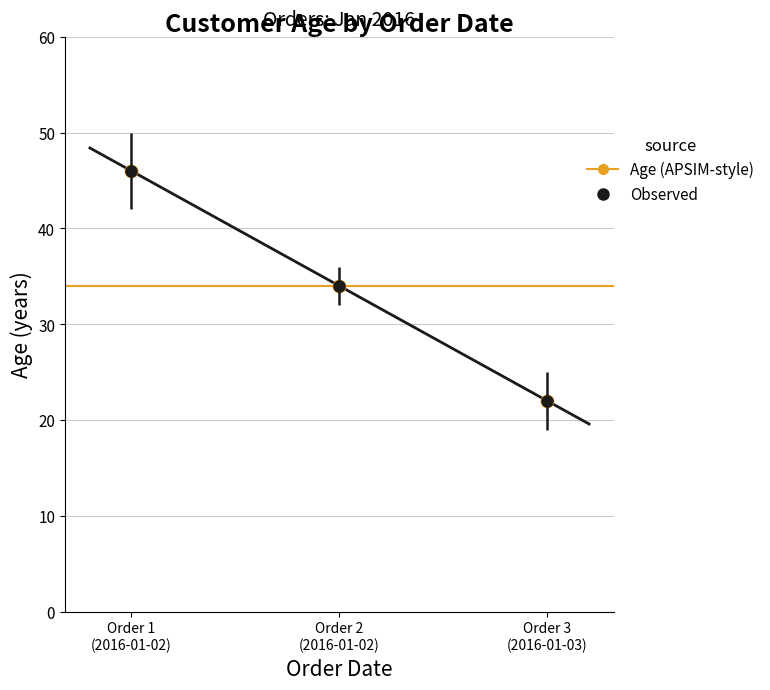

Approximately how many times larger is the value at Order 2 (2016-01-02) compared to Order 3 (2016-01-03)?

1.5